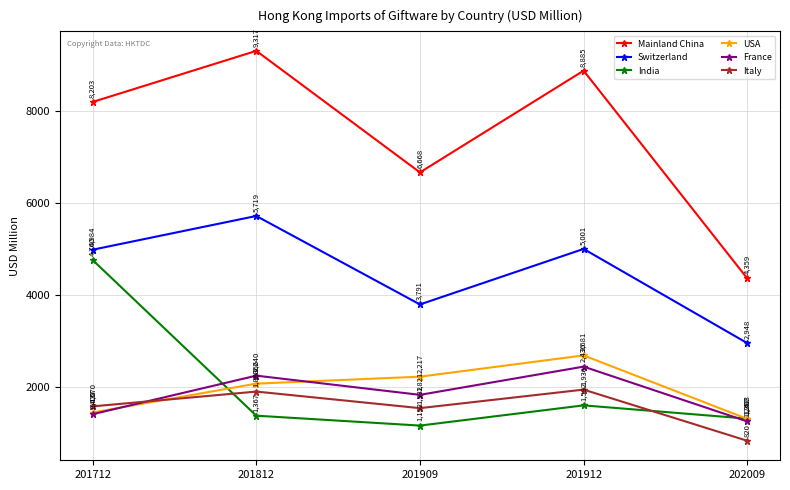

At 201909, list the series in order from largest to smallest.

Mainland China, Switzerland, USA, France, Italy, India